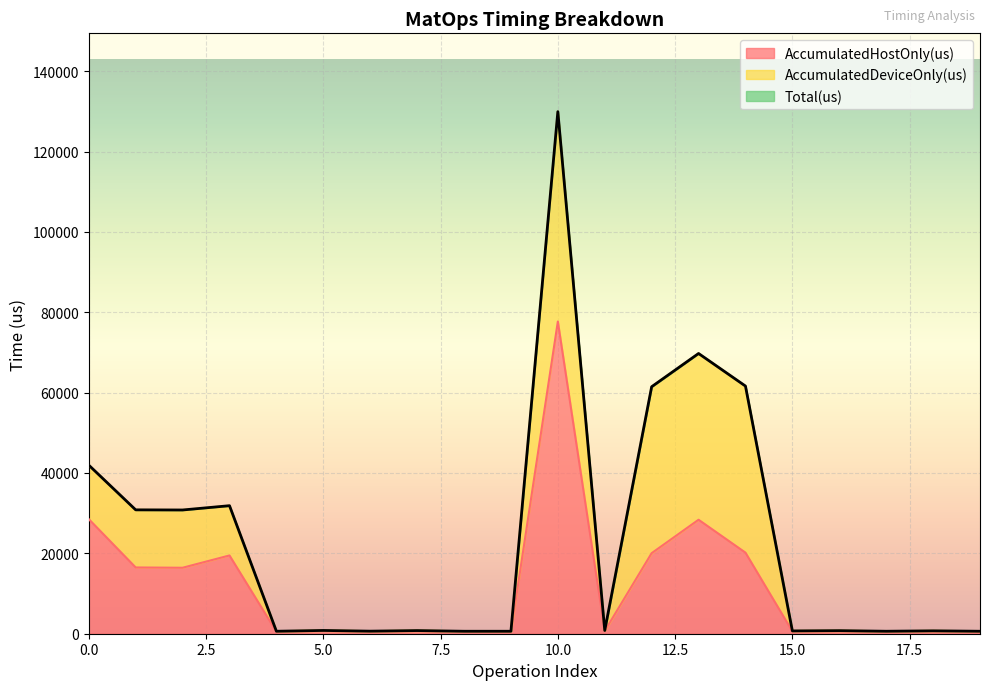

The Total(us) series shows 720.0 at 18. True or false?

True